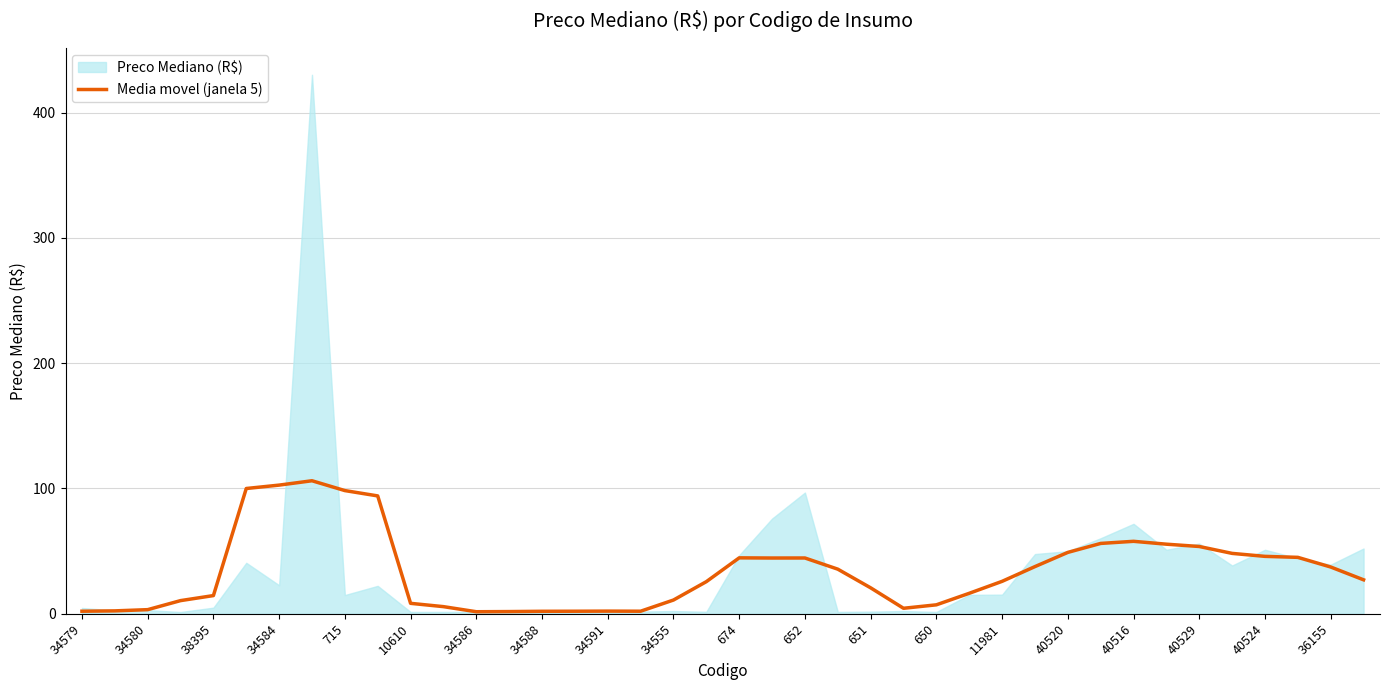

Is it true that Media movel (janela 5) equals 20.7 at 651?

True